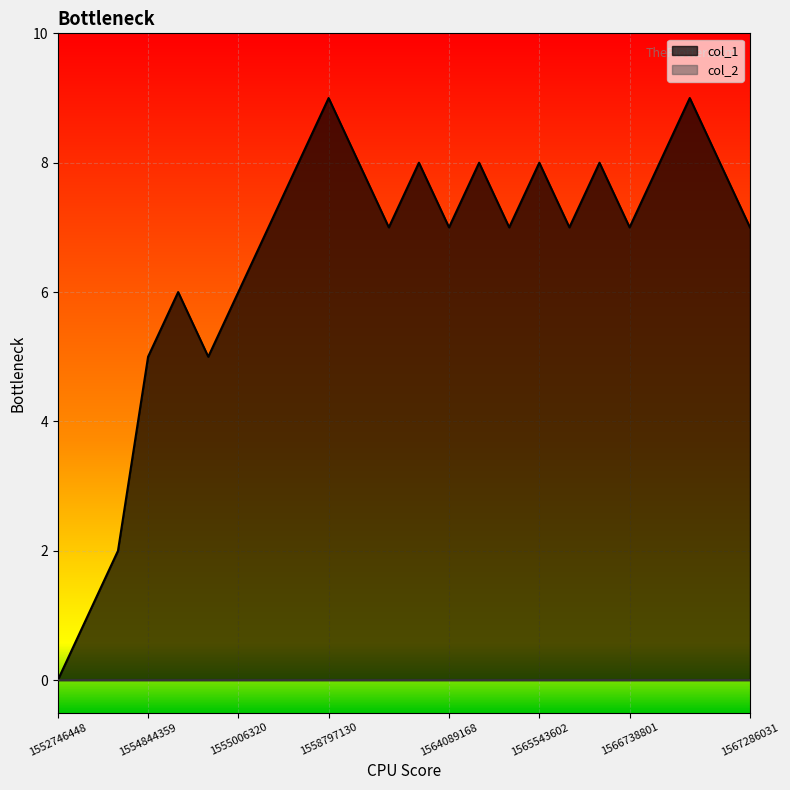

What is the value of the 17th point from the left?

8